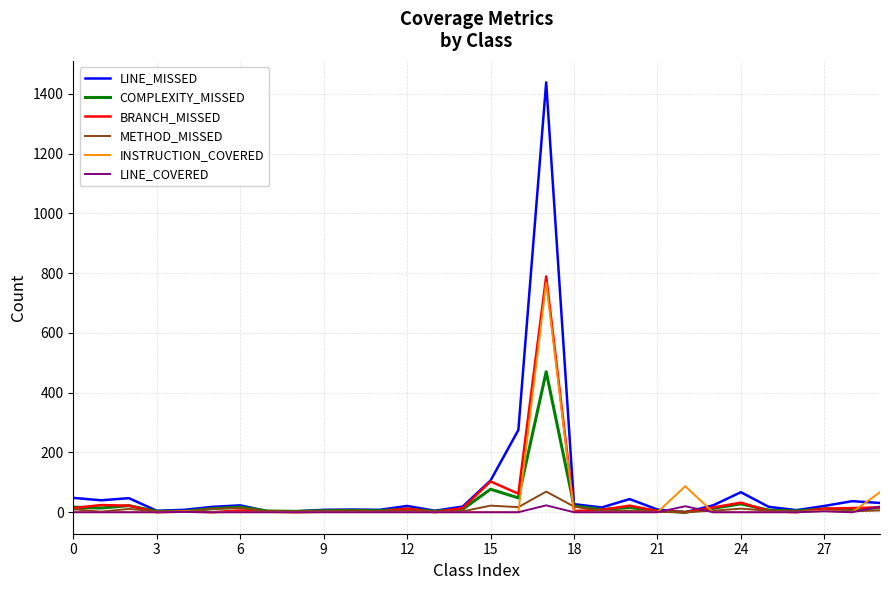

Which series has the widest spread of values?

LINE_MISSED